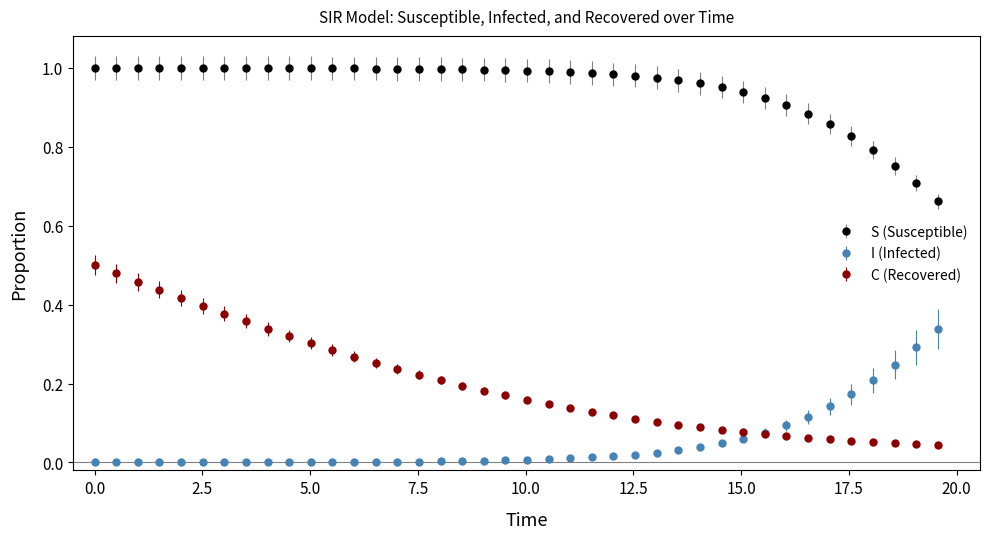

Which series has the largest total across all categories?

S (Susceptible)